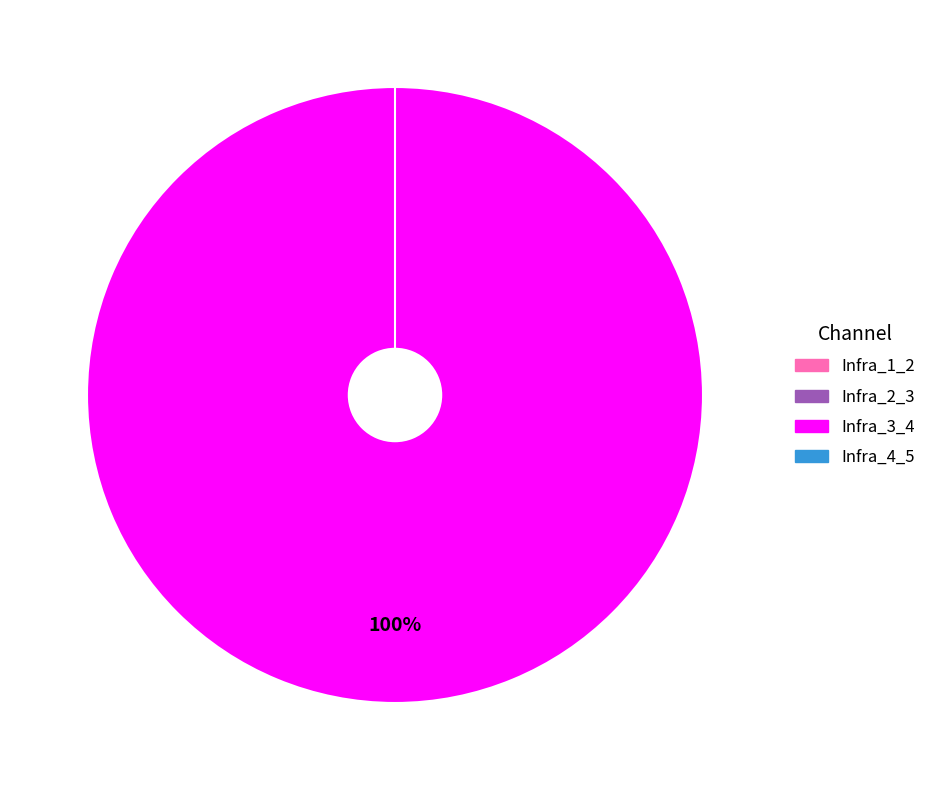

How many segments does this pie chart have?

4